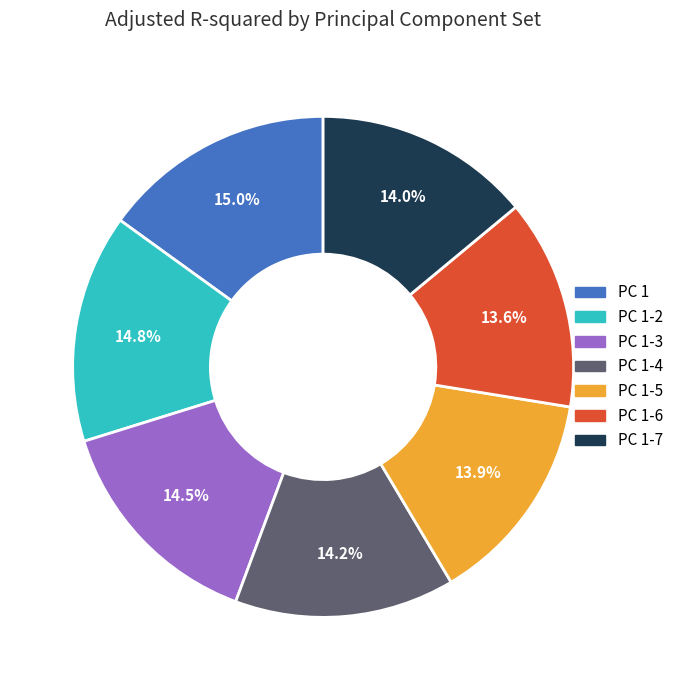

Is there any slice that represents more than half of the pie?

No